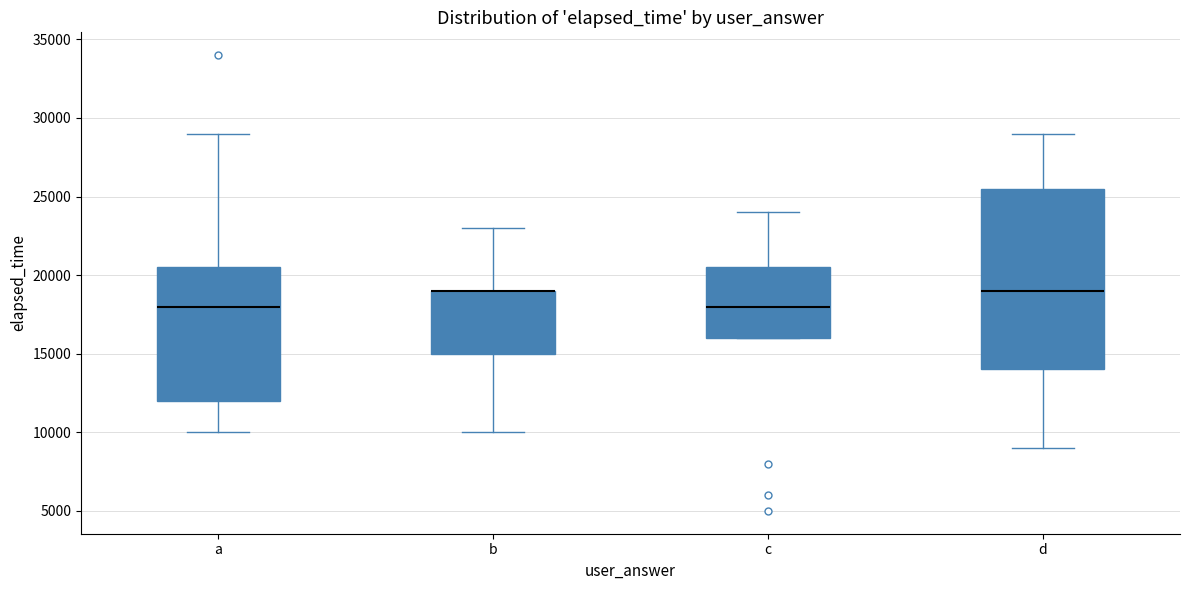

Comparing the boxes themselves (not the whiskers), which one is the tallest?

d